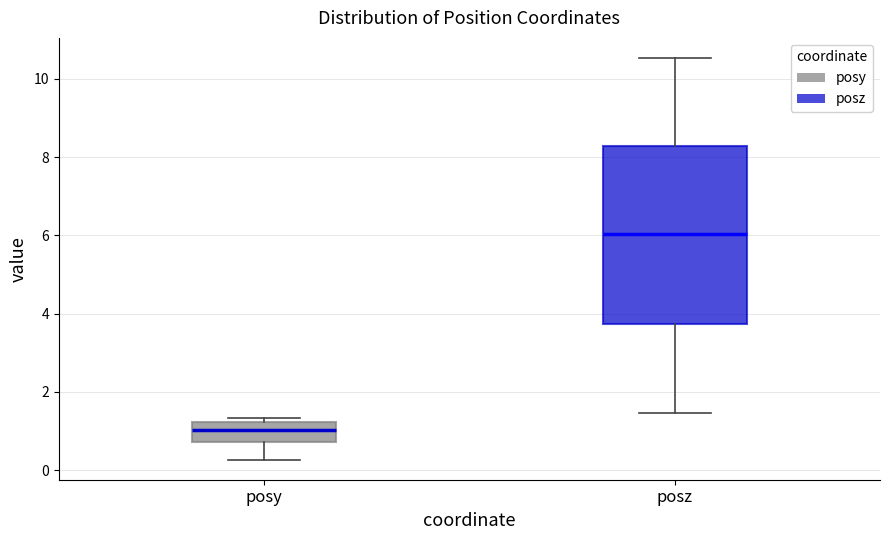

Which box's median line is the highest?

posz